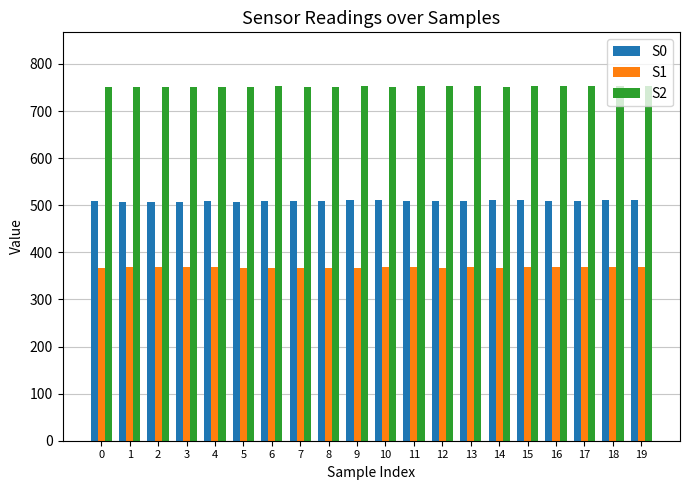

How many groups of bars are there?

20